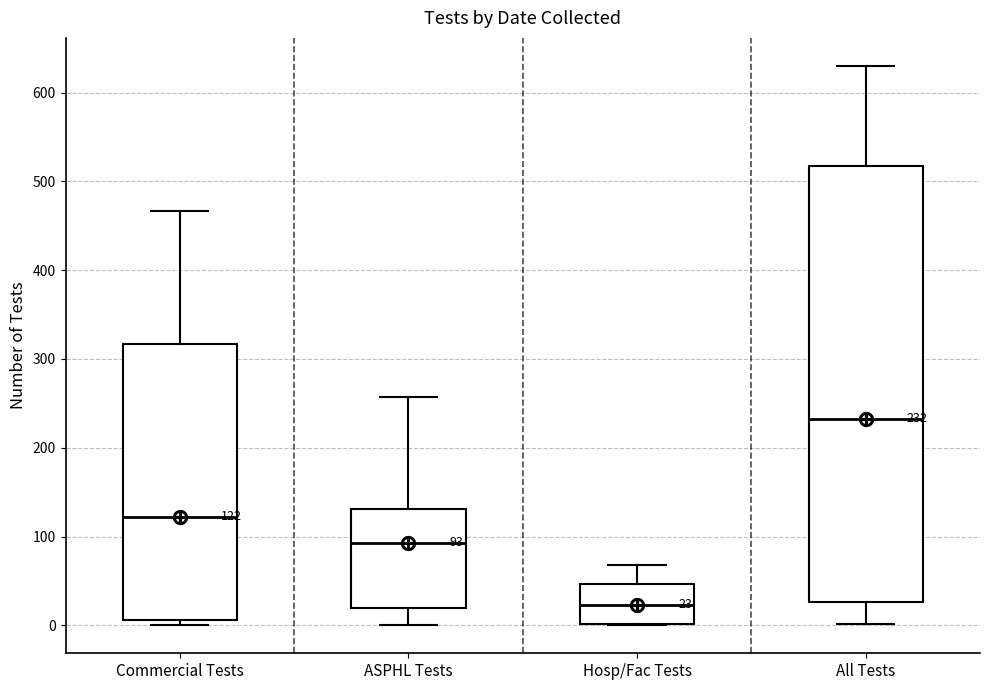

Which box has the lowest median line?

Hosp/Fac Tests